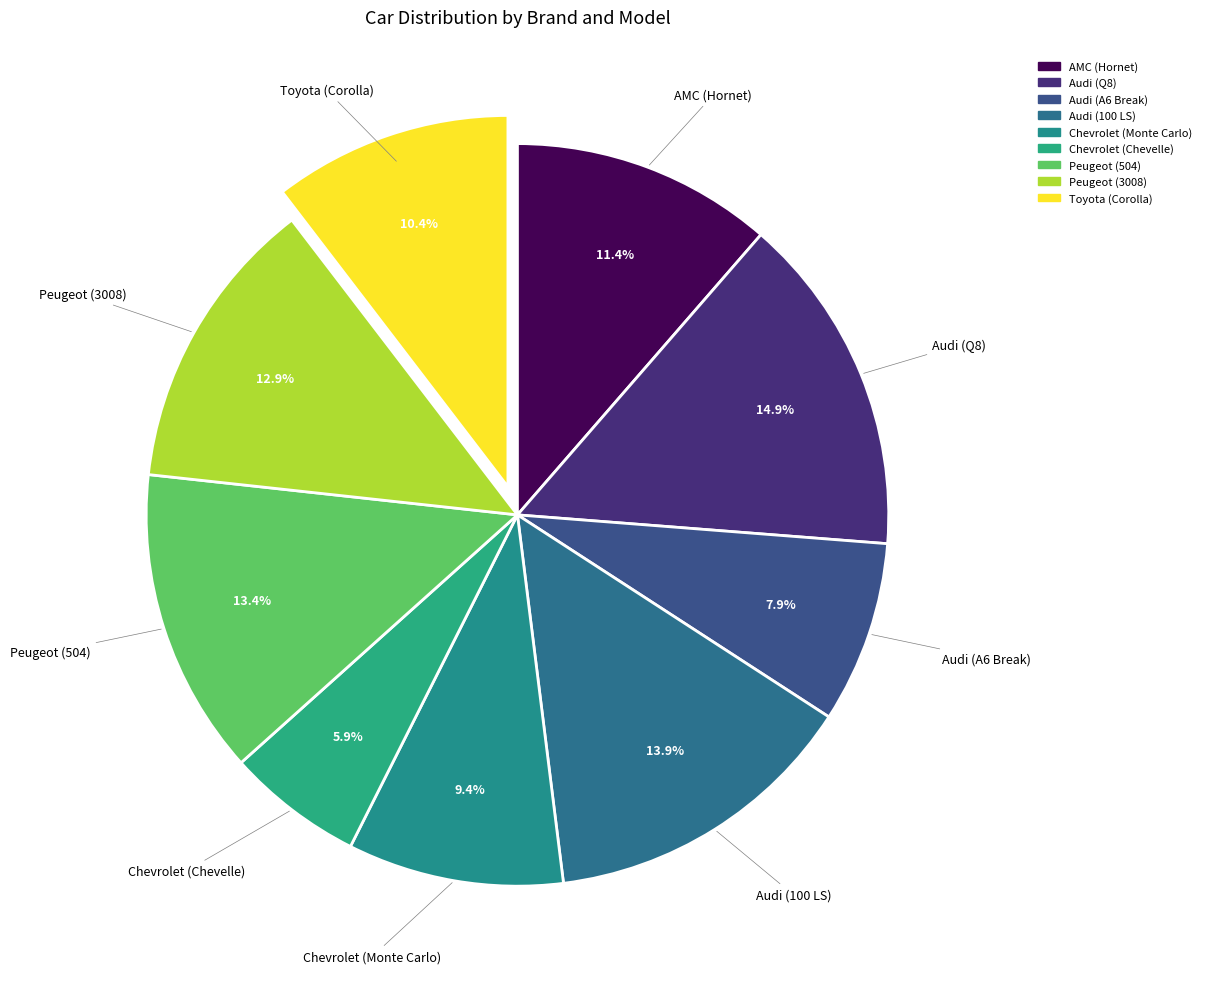

Between Audi (100 LS) and Peugeot (3008), which is larger?

Audi (100 LS)